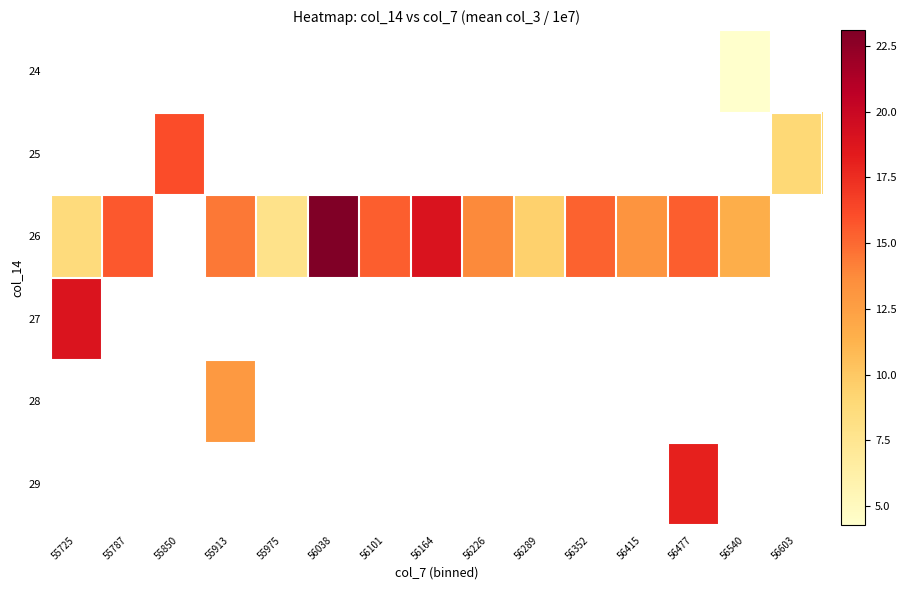

Is the value of 25 at 55725 greater than the value of 24 at 56352?

No